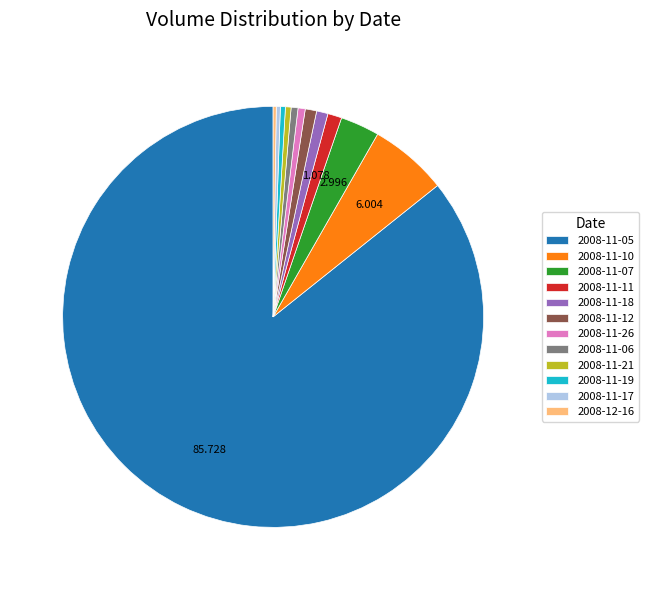

Is there a majority slice in this chart?

Yes